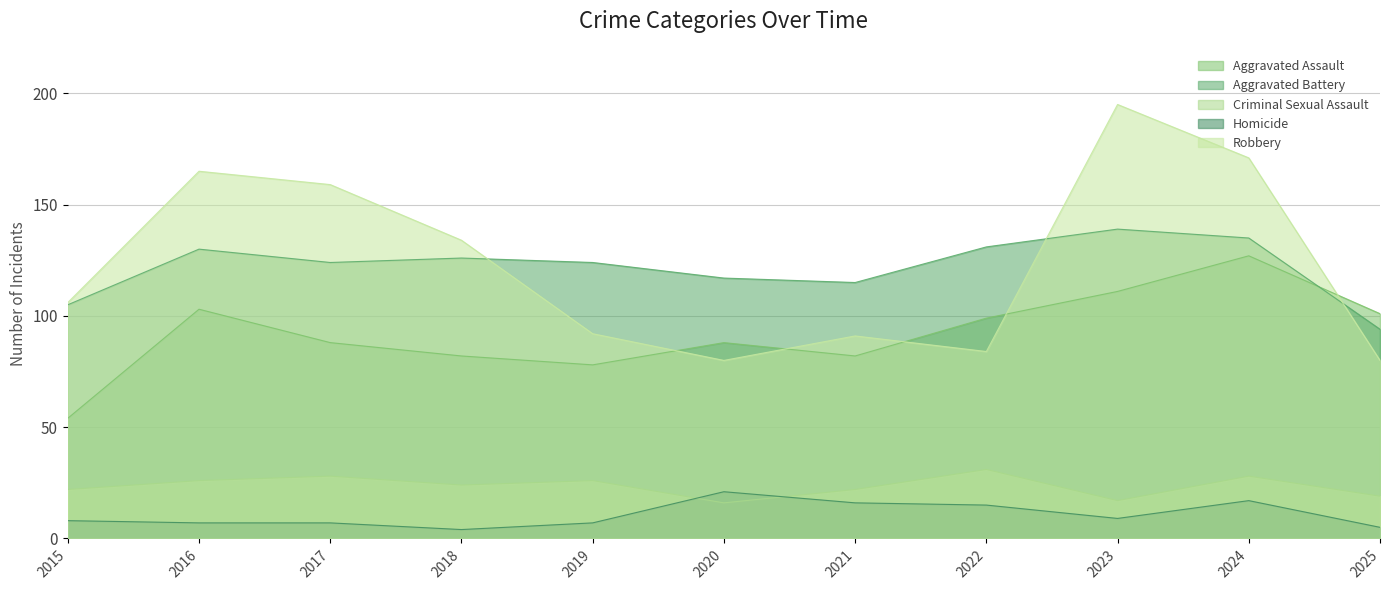

Which series has the largest total across all categories?

Robbery